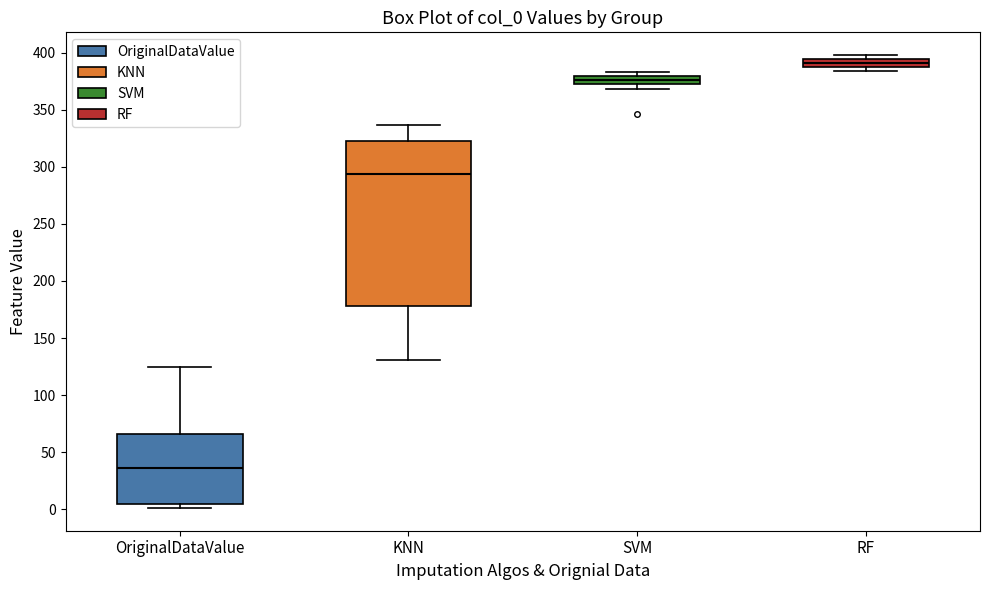

Comparing the boxes themselves (not the whiskers), which one is the tallest?

KNN